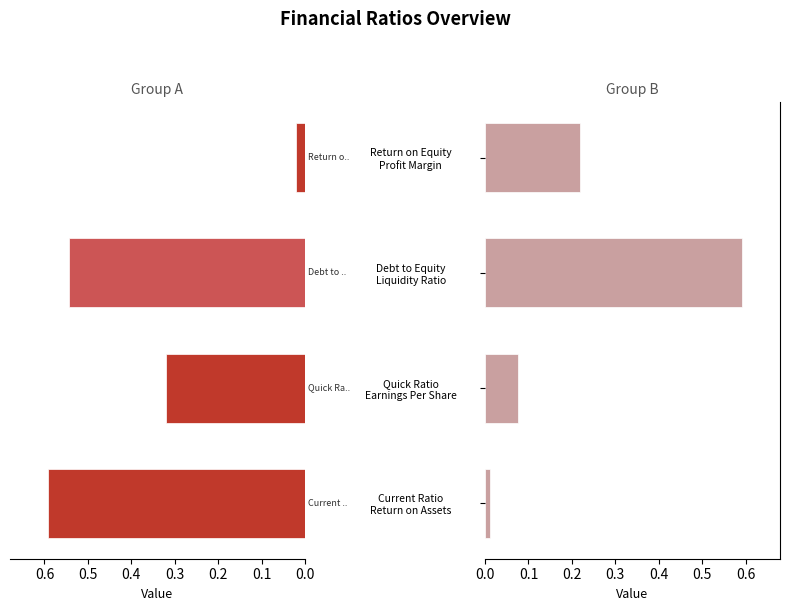

The value of Group A at Current Ratio Return on Assets is 0.6. True or false?

True